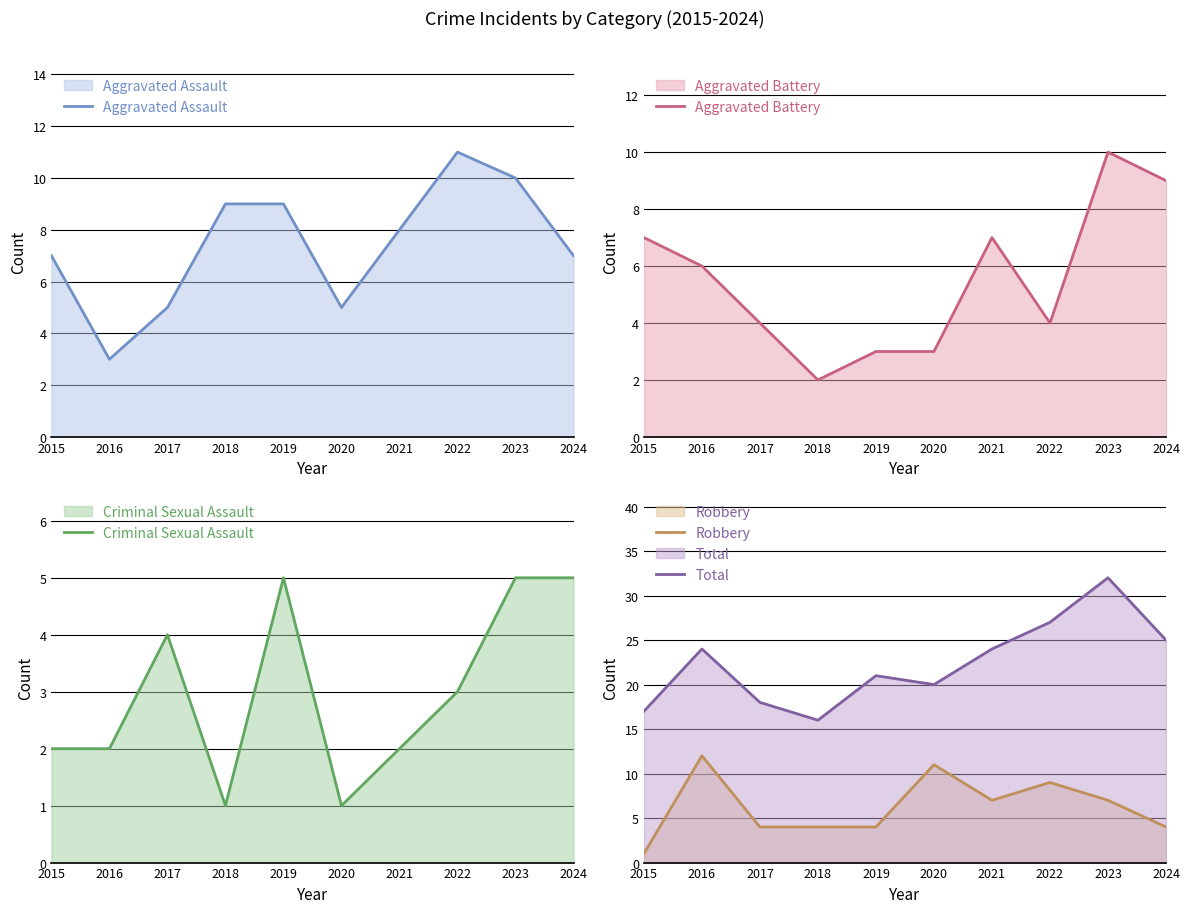

Which category has the lowest value in the Total series?

2018